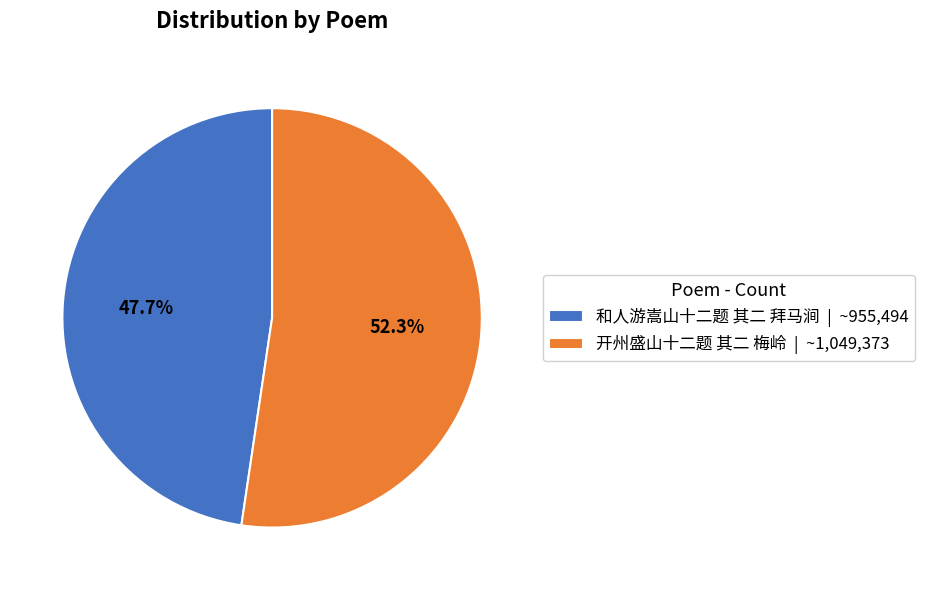

Does 开州盛山十二题 其二 梅岭 represent more than half of the total?

Yes